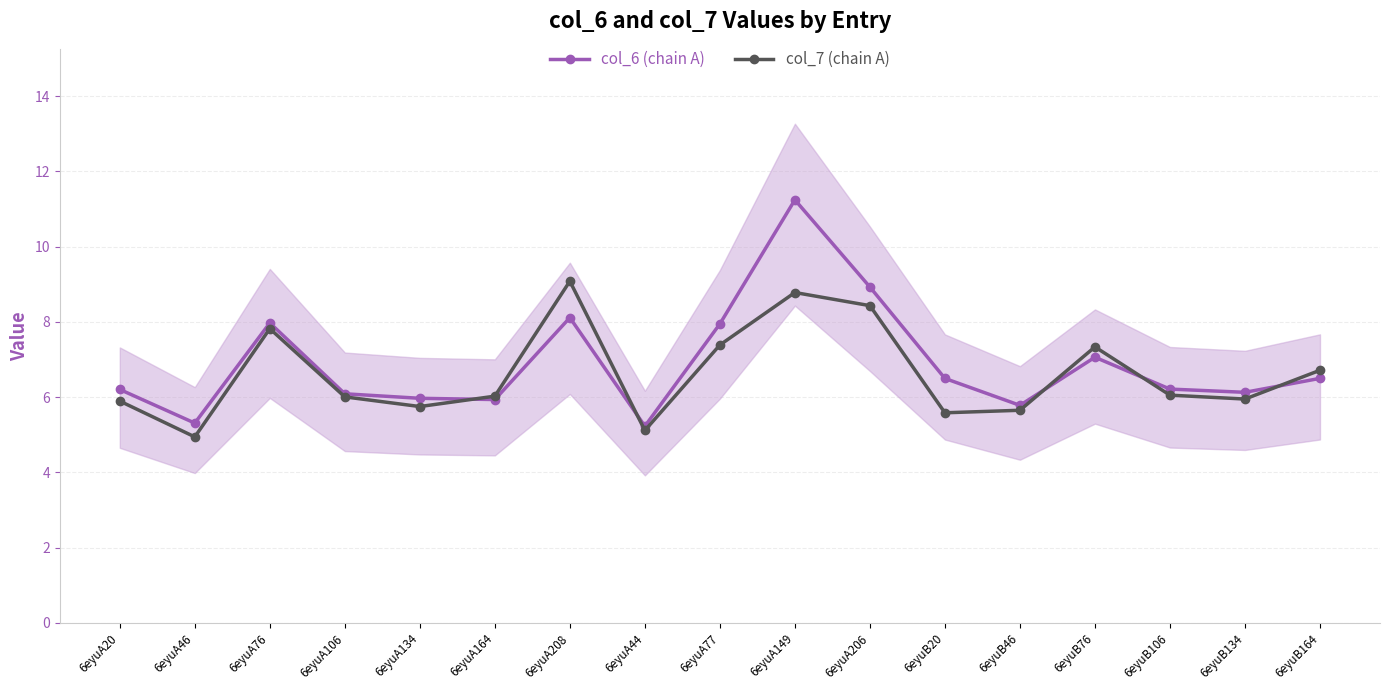

Count the number of data series in this chart.

2